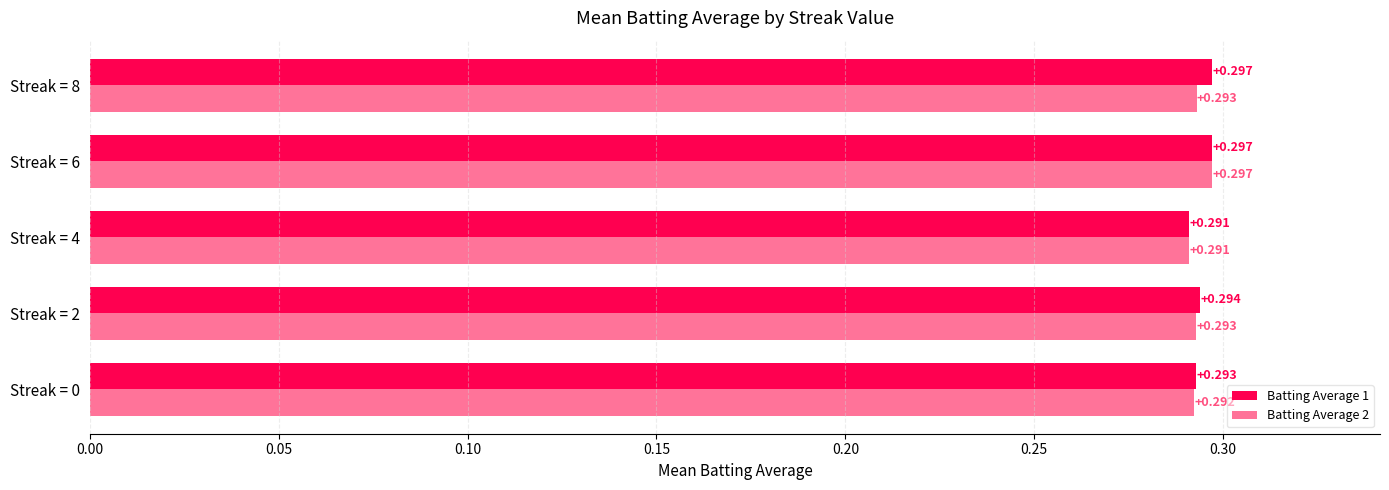

Is the value of Batting Average 2 at Streak = 0 greater than the value of Batting Average 1 at Streak = 8?

No